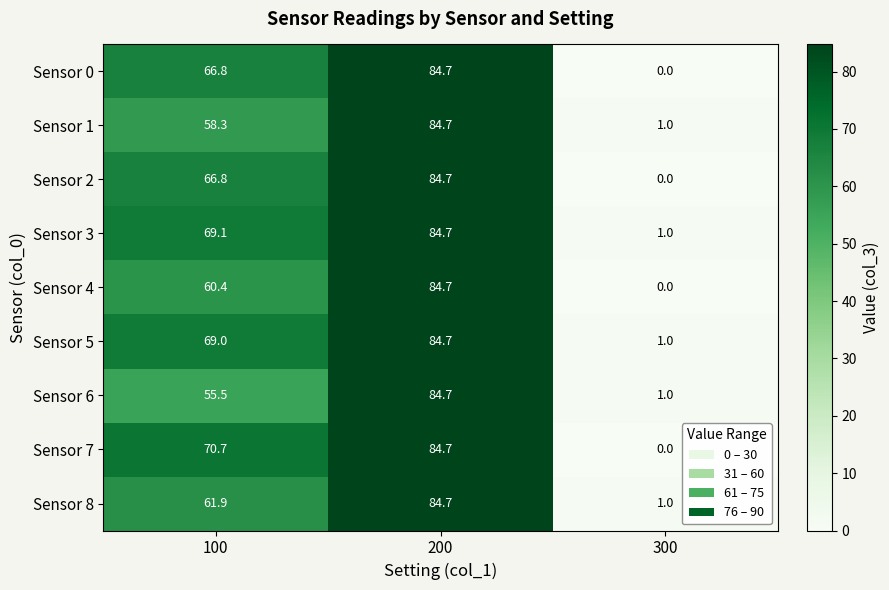

At which category is the sum across all series the highest?

200